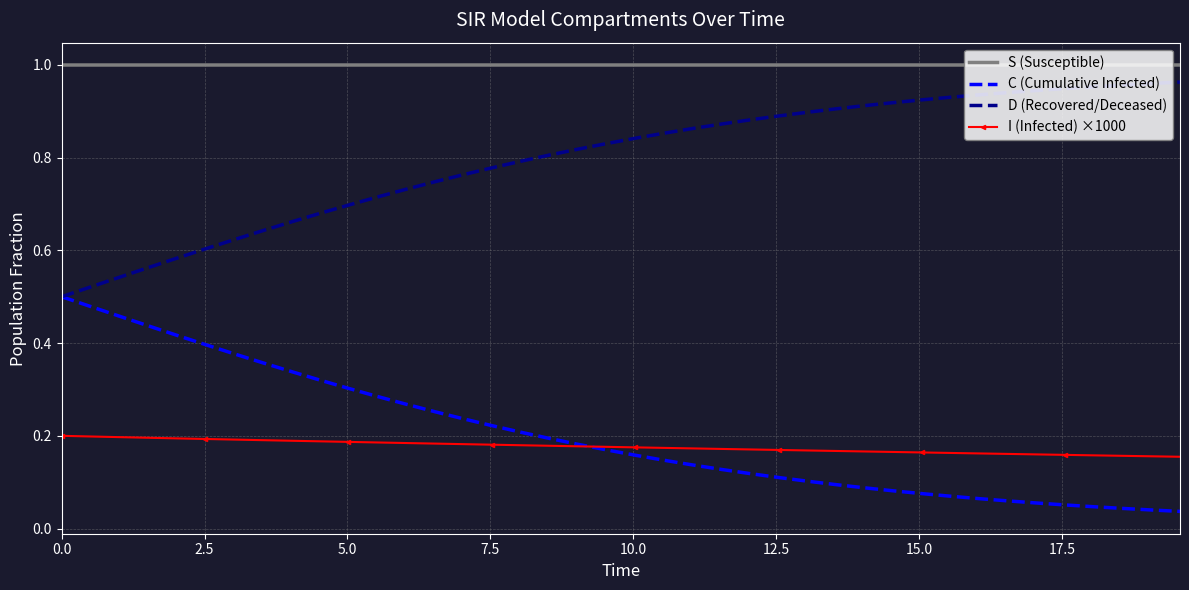

Which series has the largest total across all categories?

S (Susceptible)